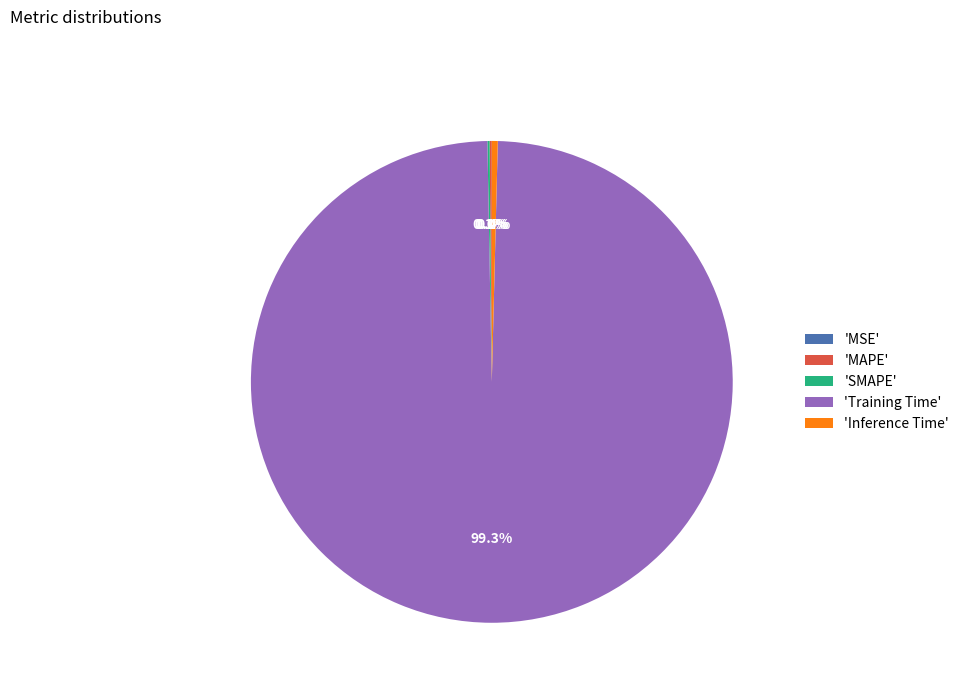

Which category has the biggest portion of the pie?

'Training Time'